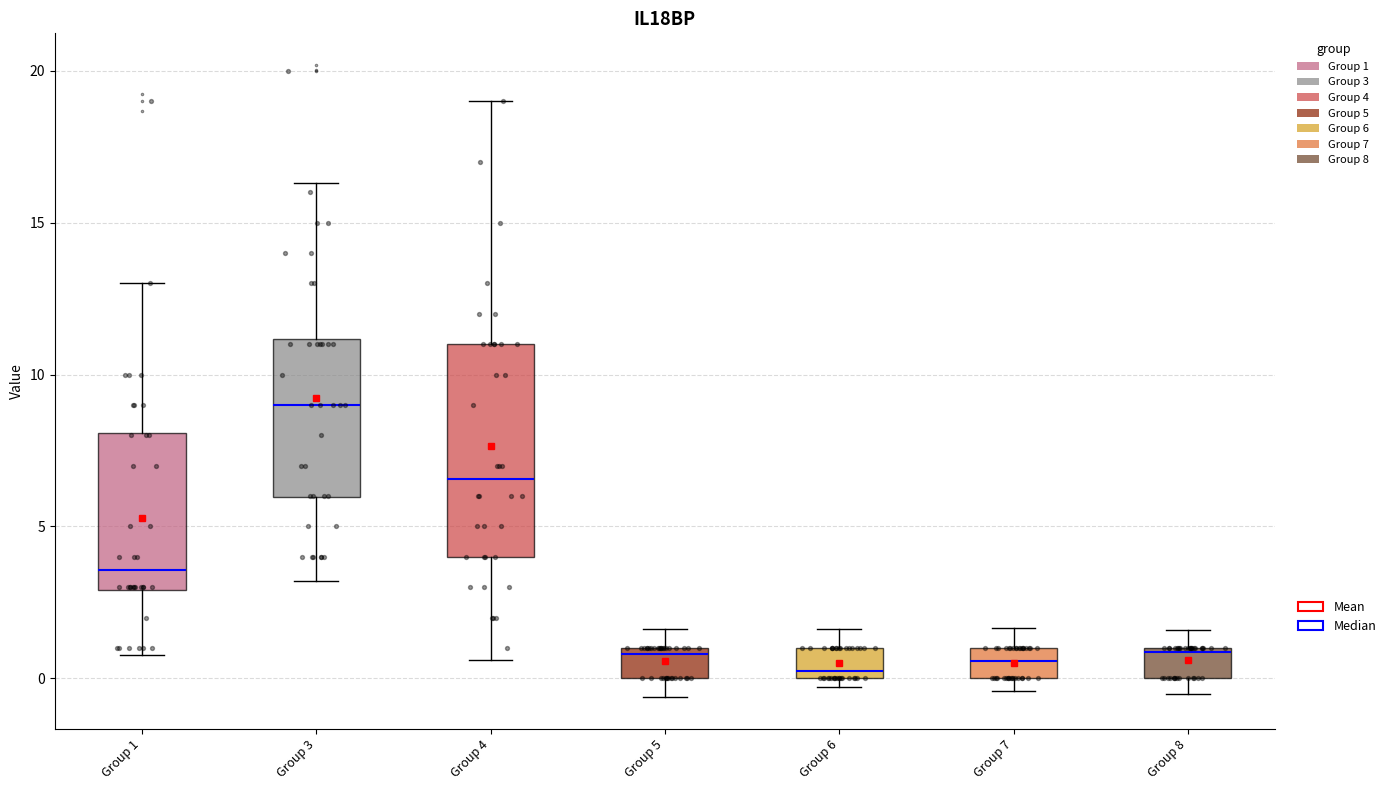

Reading left to right, read every box against the y-axis: the position of its median line, the range the box covers, and the ends of its whiskers. The values are not printed on the chart, so give them approximately, as read against the axis.

Group 1: median 3.5, box 3.0 to 8.0, whiskers 1.0 to 13.0
Group 3: median 9.0, box 6.0 to 11.0, whiskers 3.0 to 16.5
Group 4: median 6.5, box 4.0 to 11.0, whiskers 0.5 to 19.0
Group 5: median 1.0 (just below the box's upper edge), box 0.0 to 1.0, whiskers -0.5 to 1.5
Group 6: median 0.5, box 0.0 to 1.0, whiskers -0.5 to 1.5
Group 7: median 0.5, box 0.0 to 1.0, whiskers -0.5 to 1.5
Group 8: median 1.0, box 0.0 to 1.0, whiskers -0.5 to 1.5